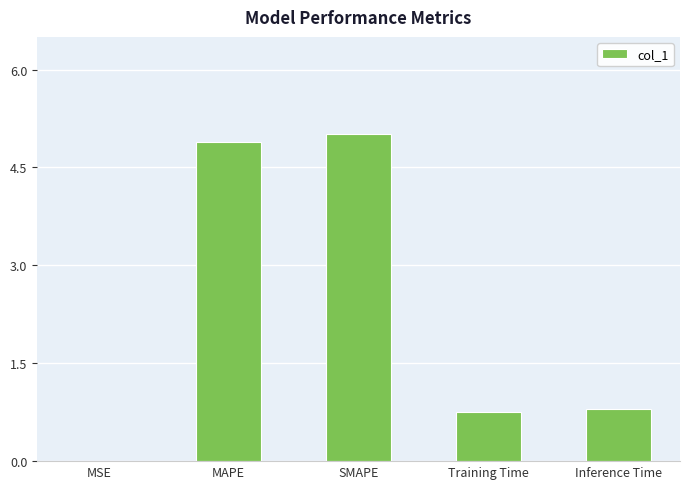

What is the greatest value displayed?

5.0